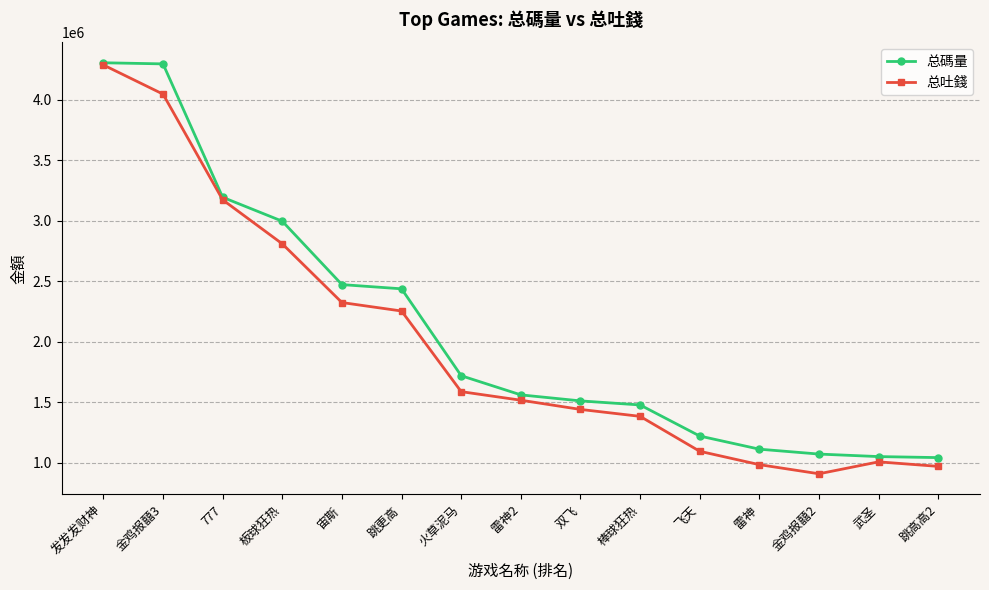

What is the maximum value shown in the chart?

4307134.5